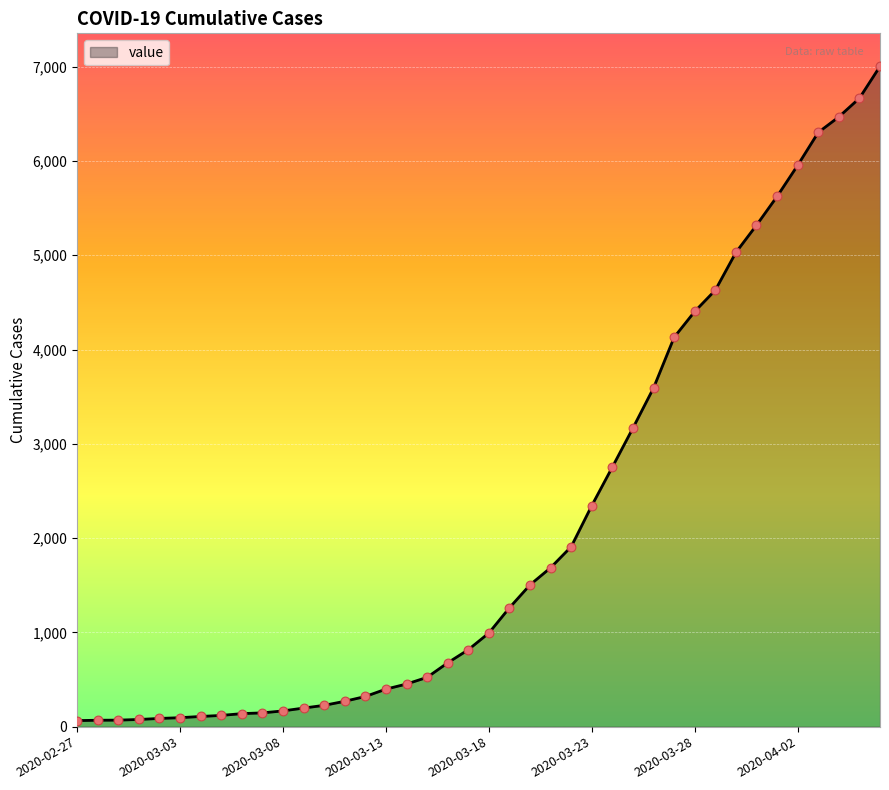

What is the maximum value shown in the chart?

7004